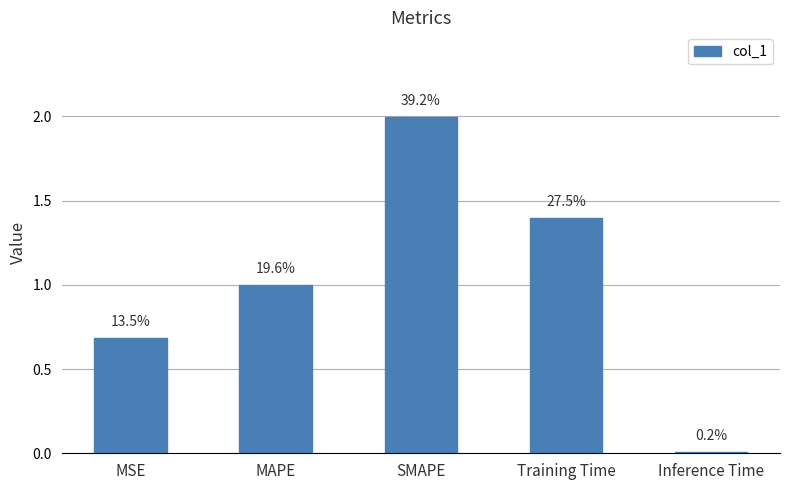

Which category has the highest value across all series?

SMAPE